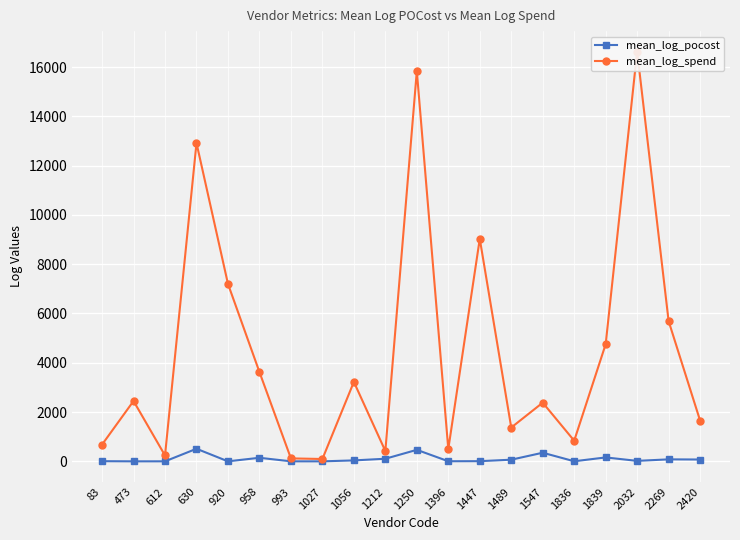

What is the difference between the mean_log_spend values at 1547 and 2420?

727.2